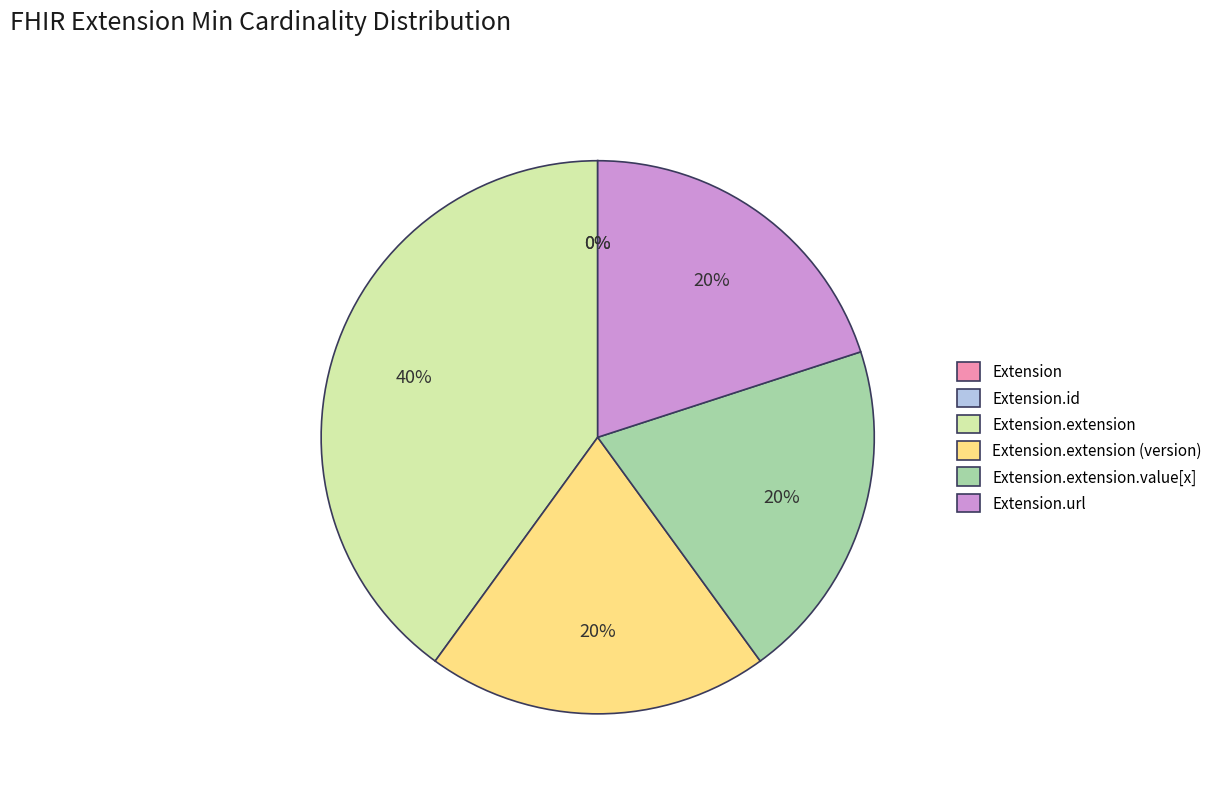

Does any single category account for the majority?

No